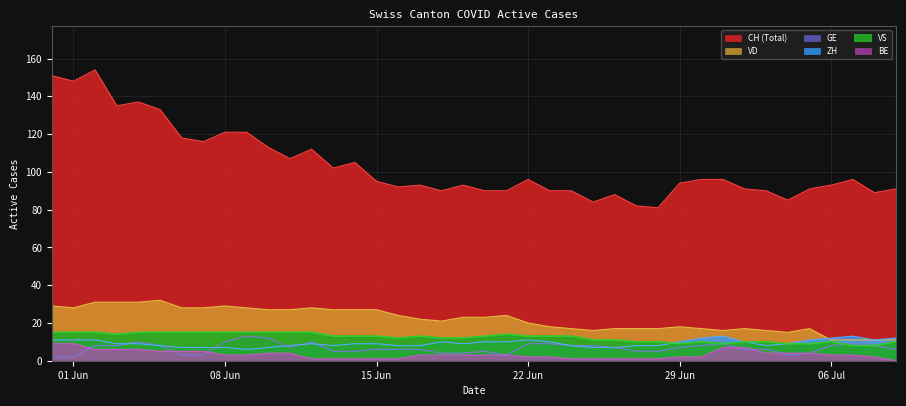

What is the average value of the ZH series?

9